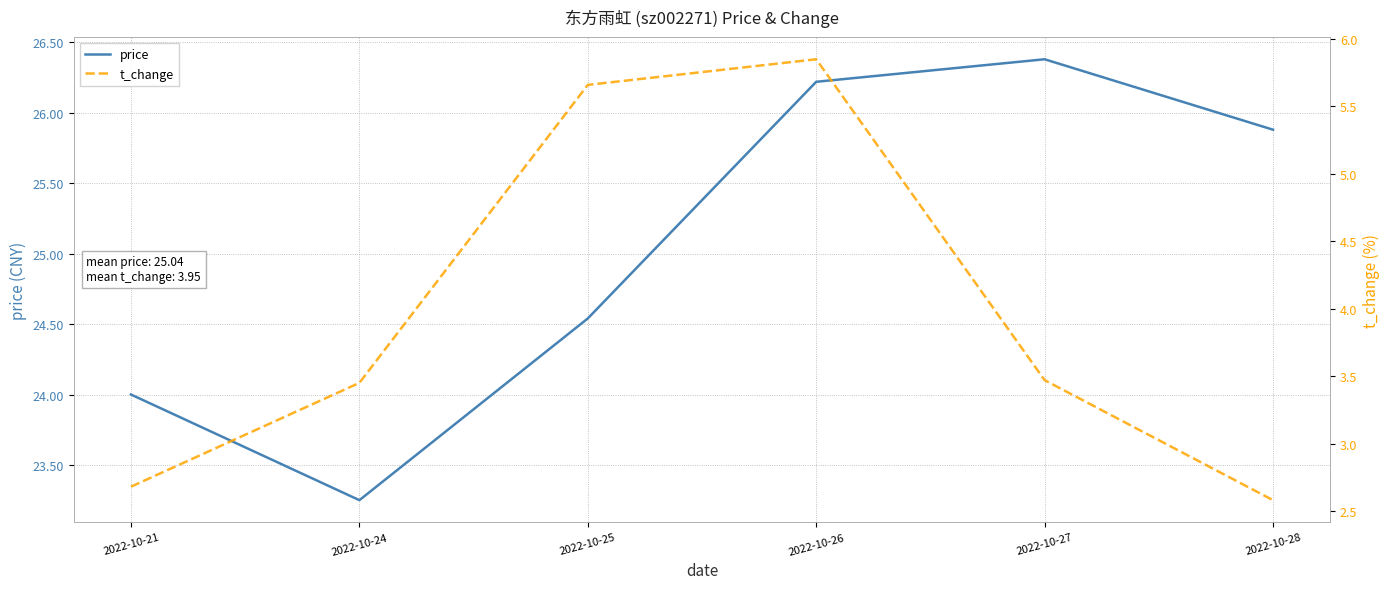

What is the minimum value shown in the chart?

2.6